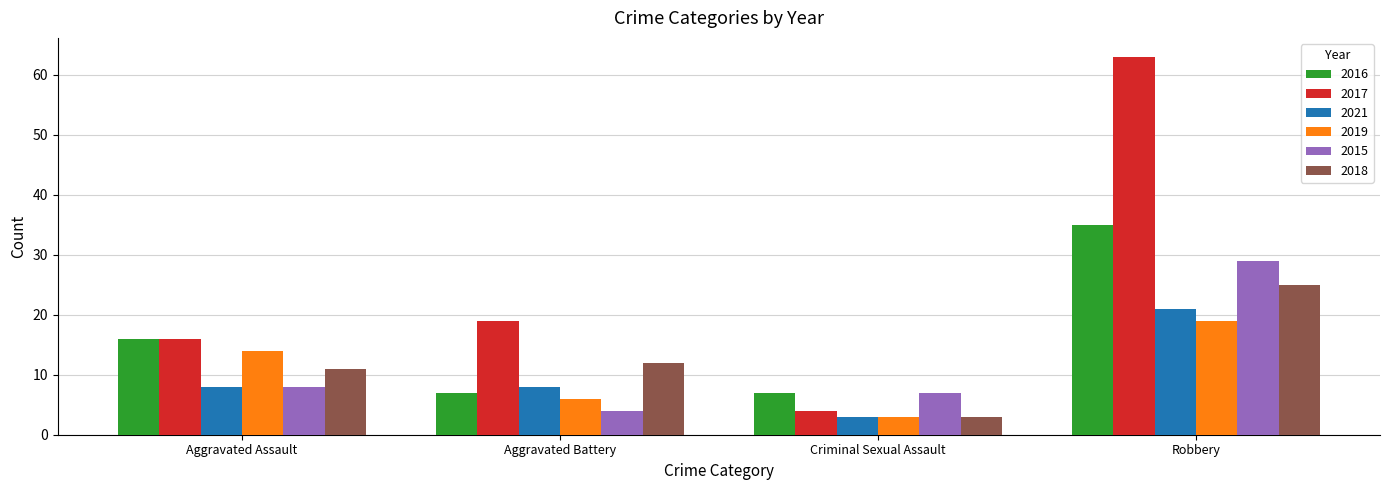

What is the greatest value displayed?

63